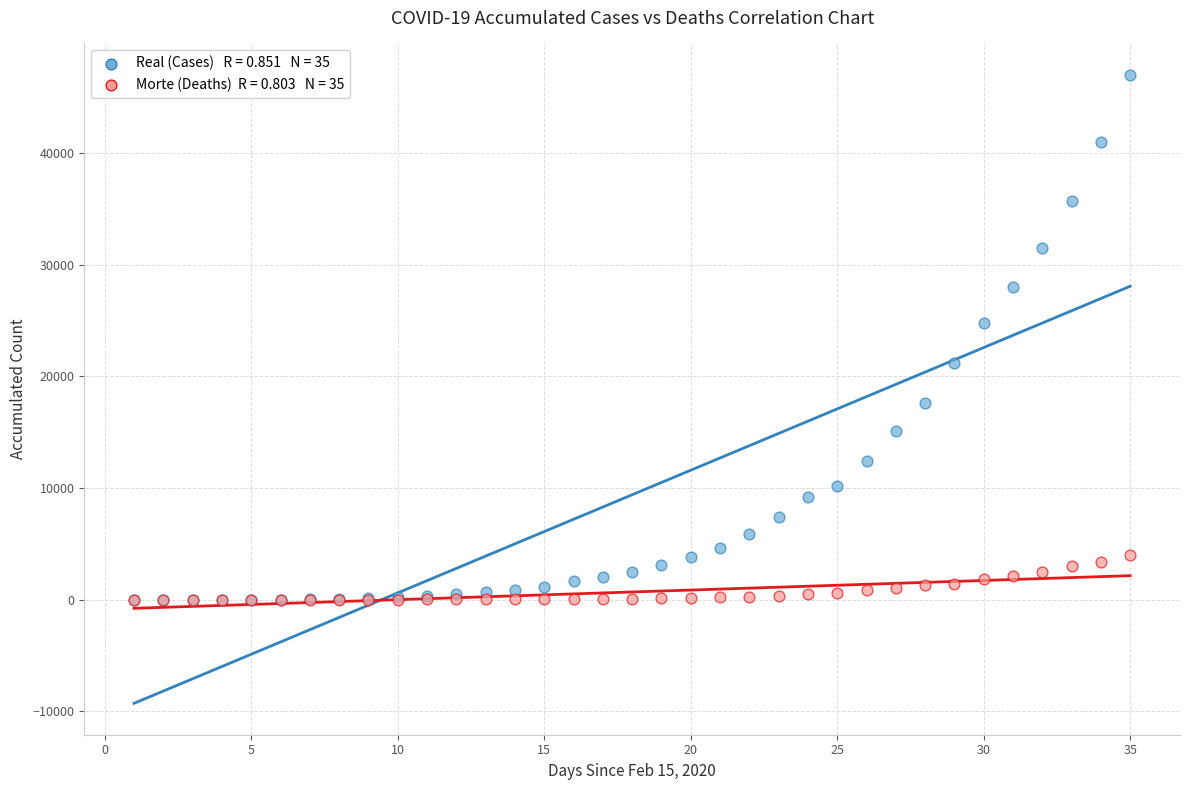

Across all series, what Y value is closest to 23510?

24747